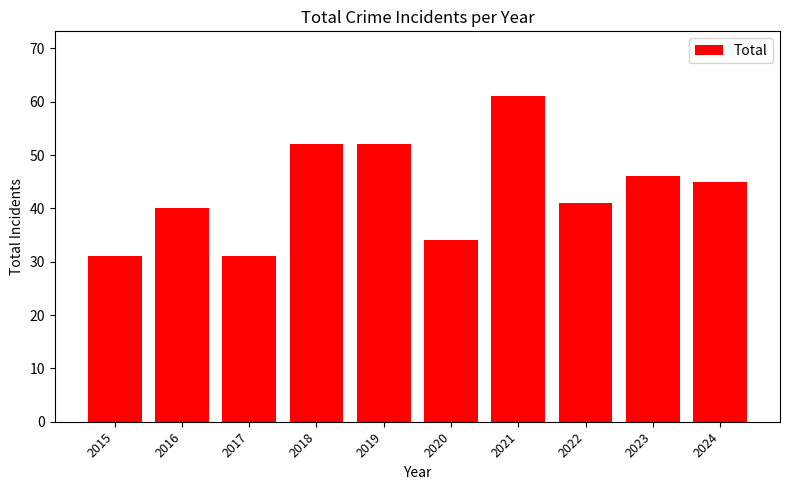

What is the greatest value displayed?

61